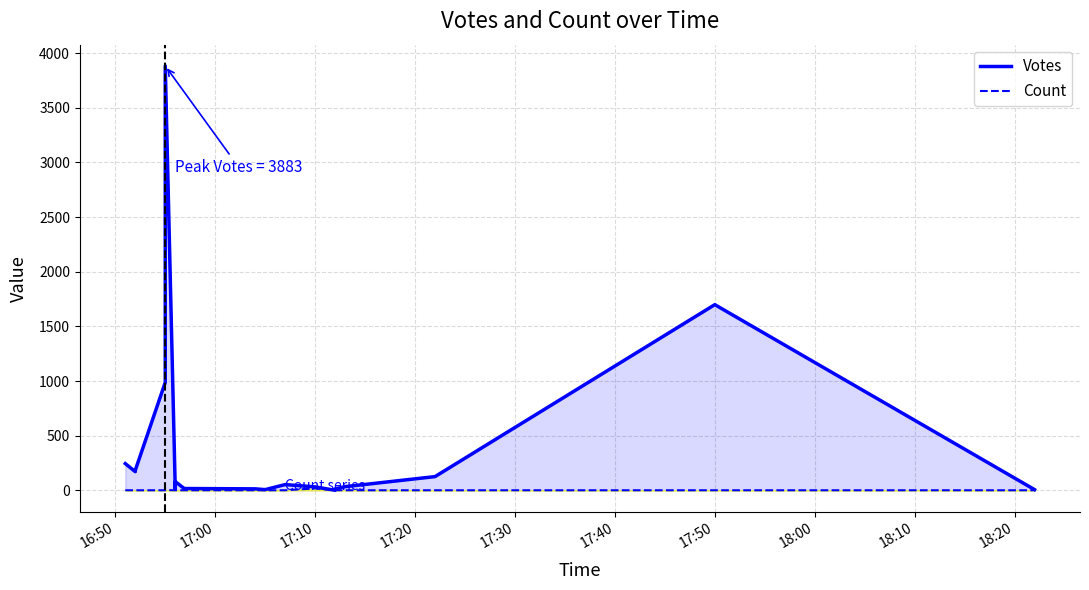

What is the minimum value for Votes?

1